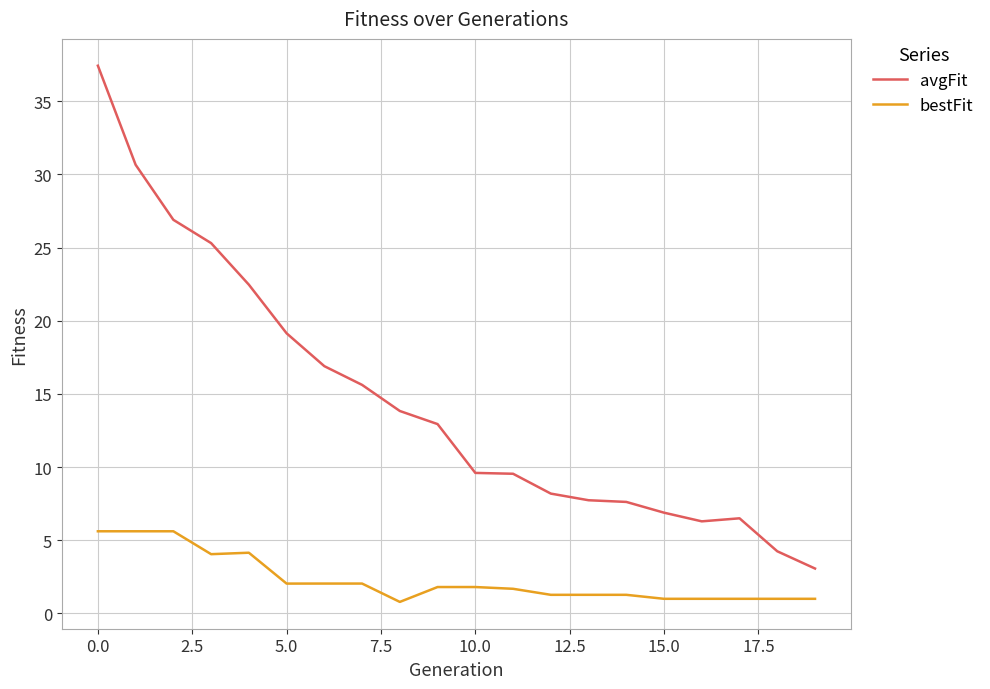

Rank the series by their average value, from lowest to highest.

bestFit, avgFit